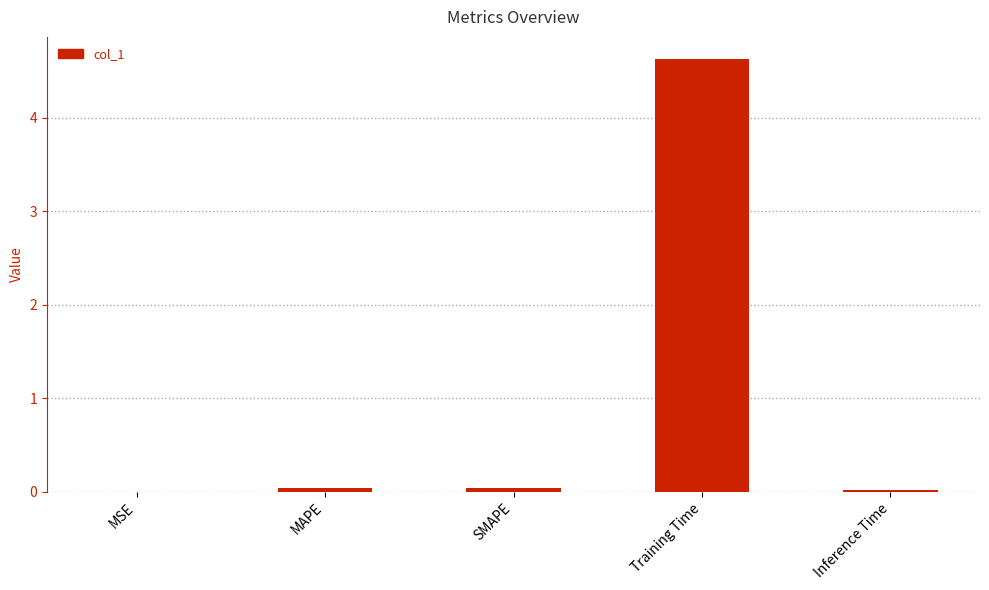

Between SMAPE and Training Time, which is larger?

Training Time